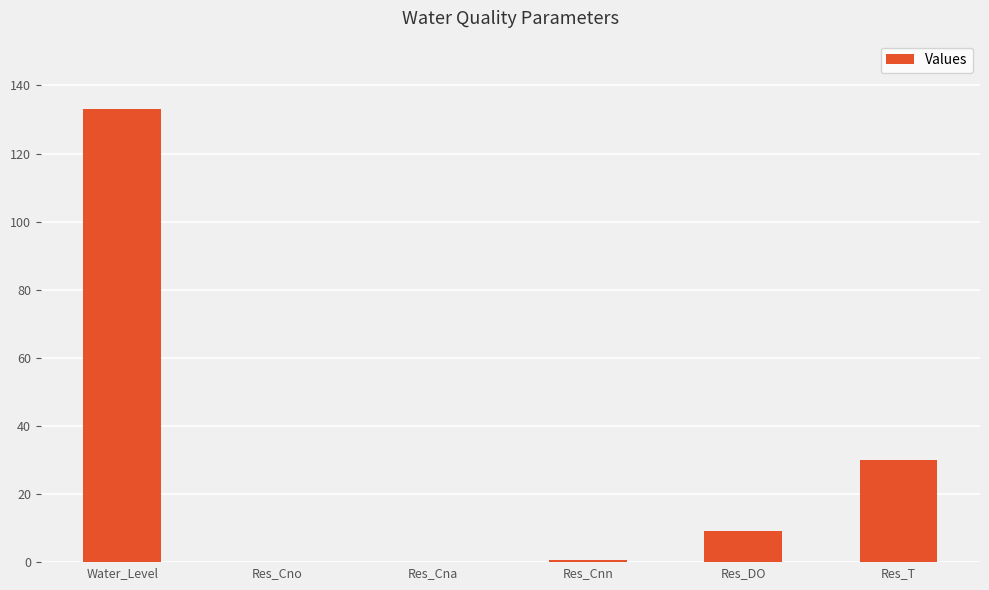

What is the difference between the values at Water_Level and Res_Cna?

133.0